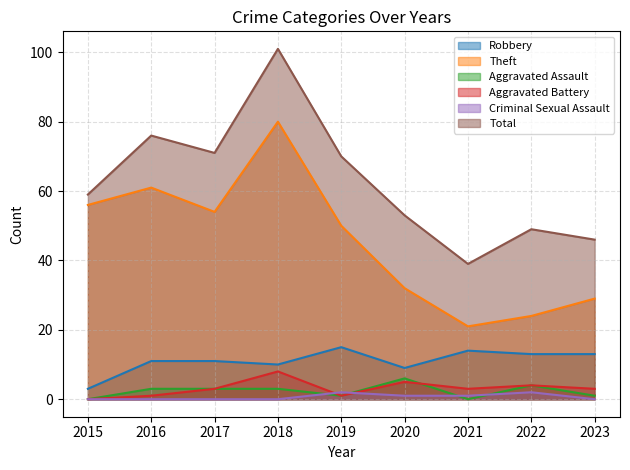

Rank the categories by Robbery value from highest to lowest.

2019, 2021, 2022, 2023, 2016, 2017, 2018, 2020, 2015